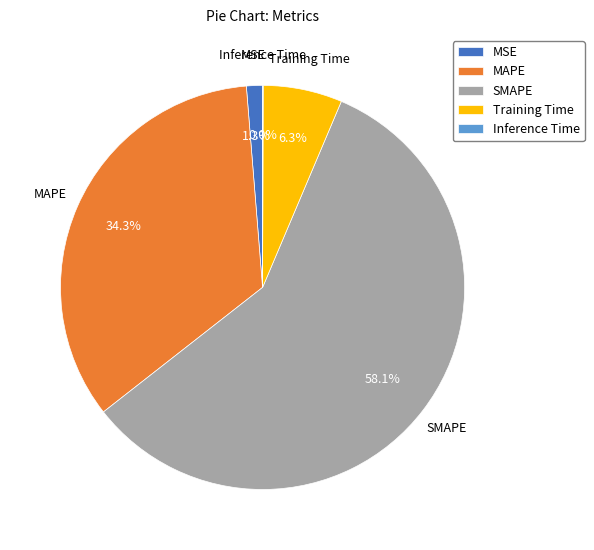

To the nearest percent, what portion does MAPE represent?

34%